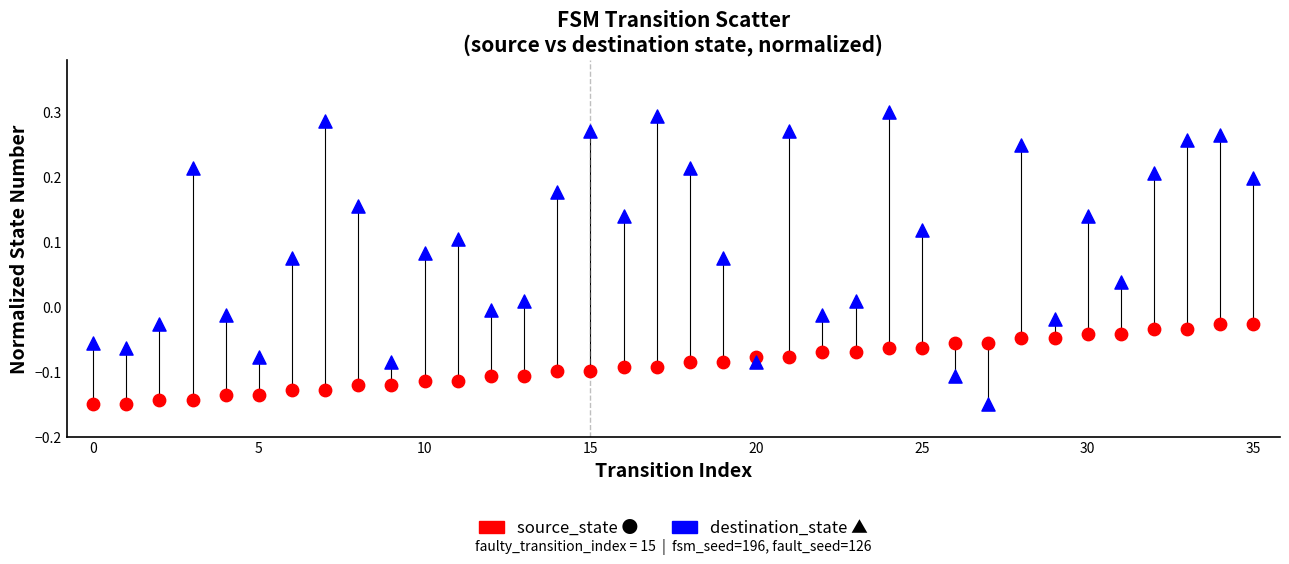

Across all data points, what is the range of X values (max minus min)?

35.0